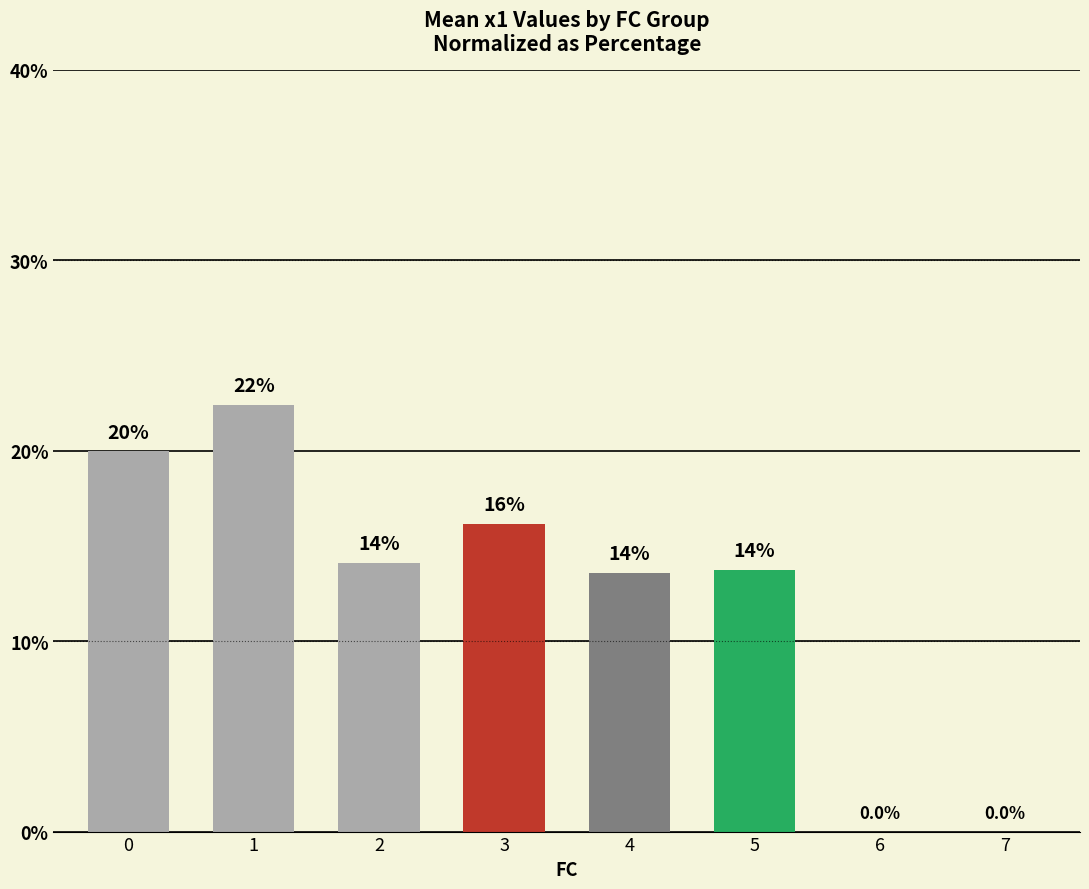

Are the bars horizontal?

No